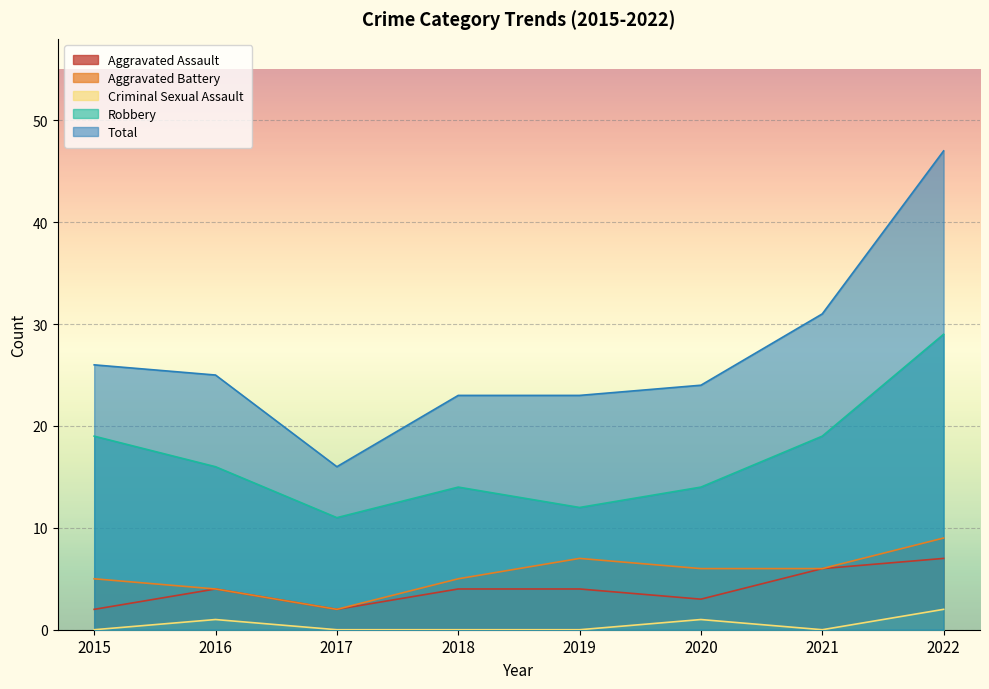

Reading left to right, extract all data points from this chart.

Aggravated Assault: 2015=2	2016=4	2017=2	2018=4	2019=4	2020=3	2021=6	2022=7
Aggravated Battery: 2015=5	2016=4	2017=2	2018=5	2019=7	2020=6	2021=6	2022=9
Criminal Sexual Assault: 2015=0	2016=1	2017=0	2018=0	2019=0	2020=1	2021=0	2022=2
Robbery: 2015=19	2016=16	2017=11	2018=14	2019=12	2020=14	2021=19	2022=29
Total: 2015=26	2016=25	2017=16	2018=23	2019=23	2020=24	2021=31	2022=47